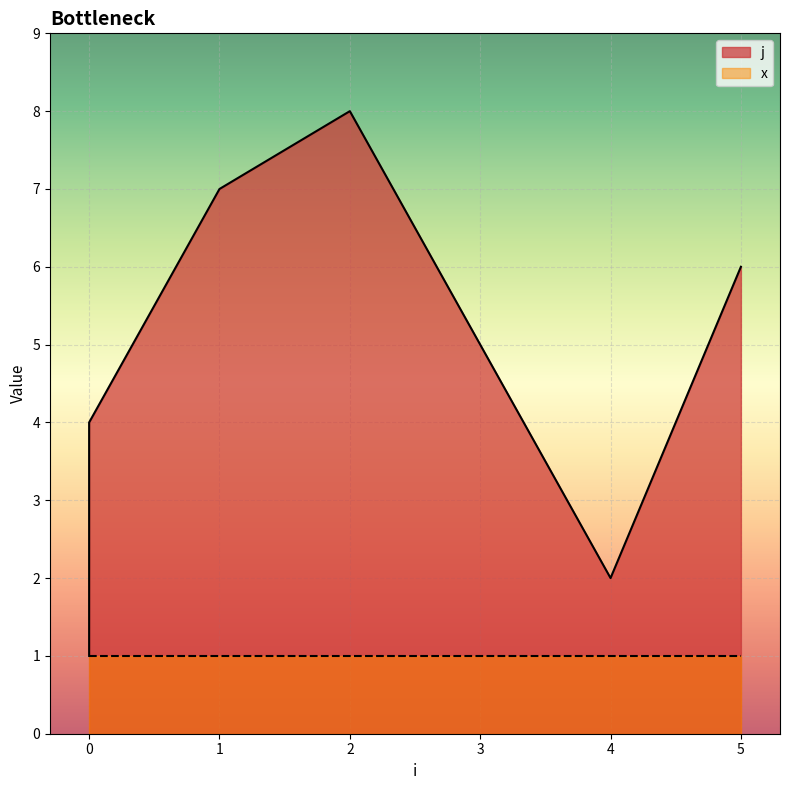

How many points are higher than both their immediate neighbors (excluding endpoints)?

1